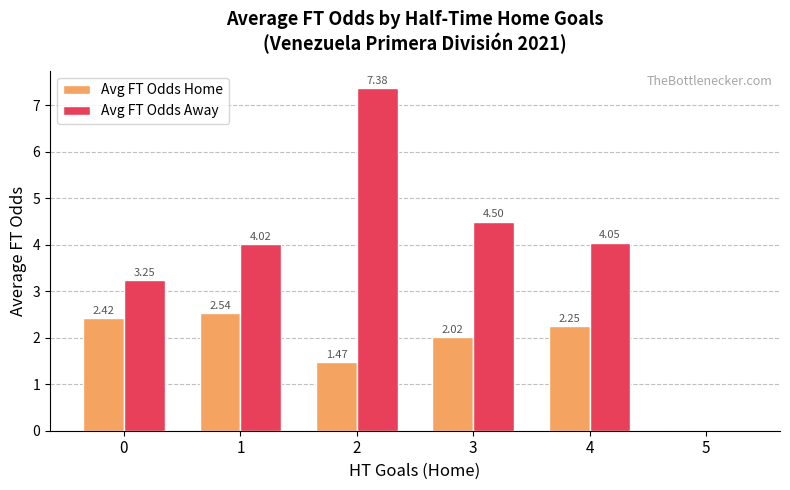

How many data points in Avg FT Odds Home are above 2?

4